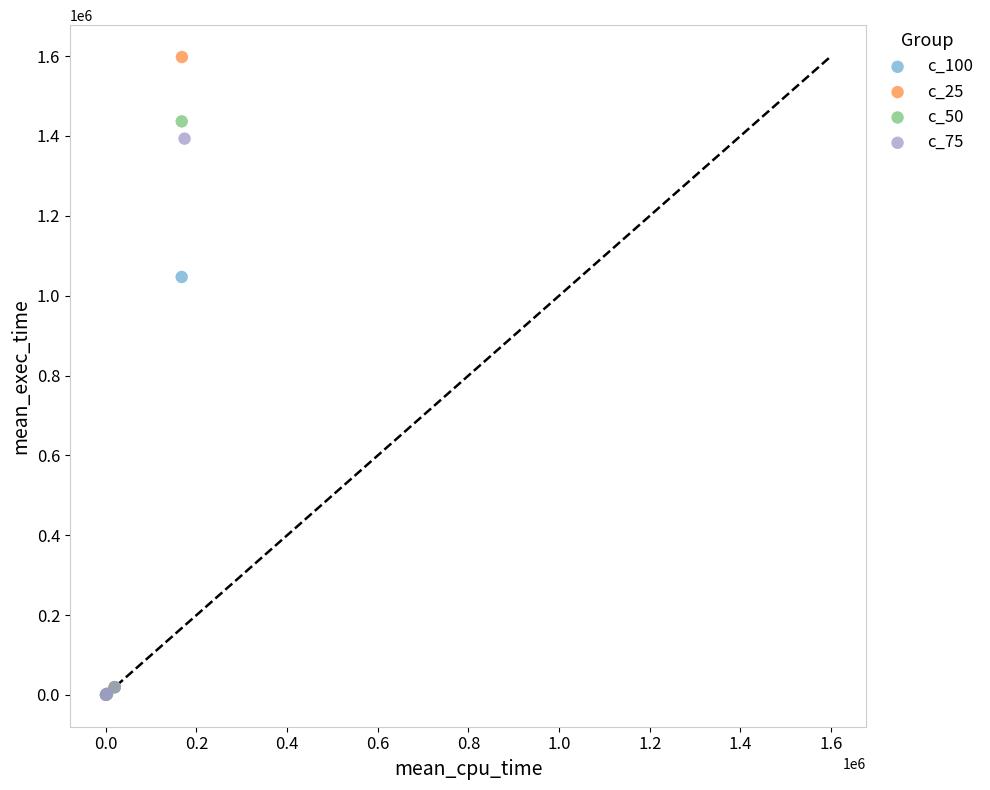

Which series contains the highest Y value?

c_25